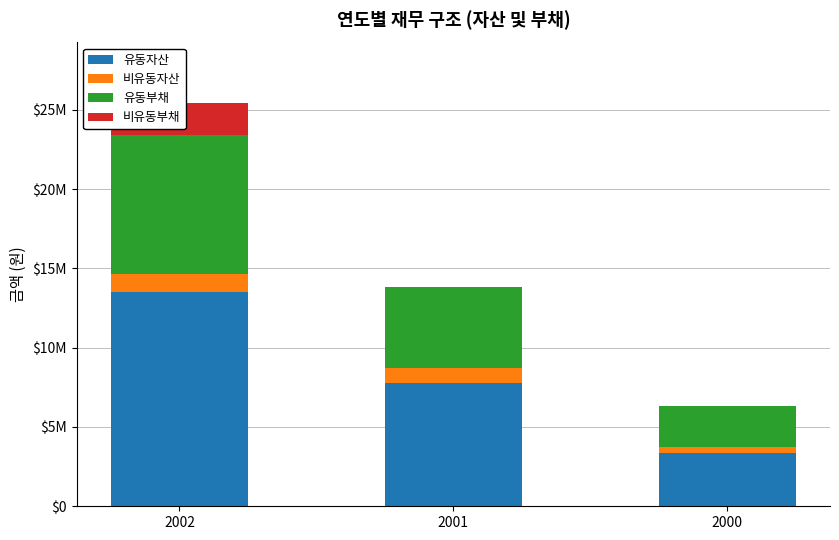

What are all the series names shown in the legend?

유동자산, 비유동자산, 유동부채, 비유동부채